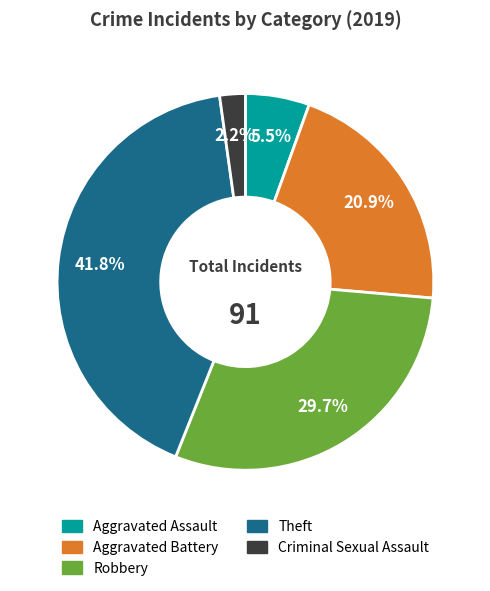

Is there any slice that represents more than half of the pie?

No